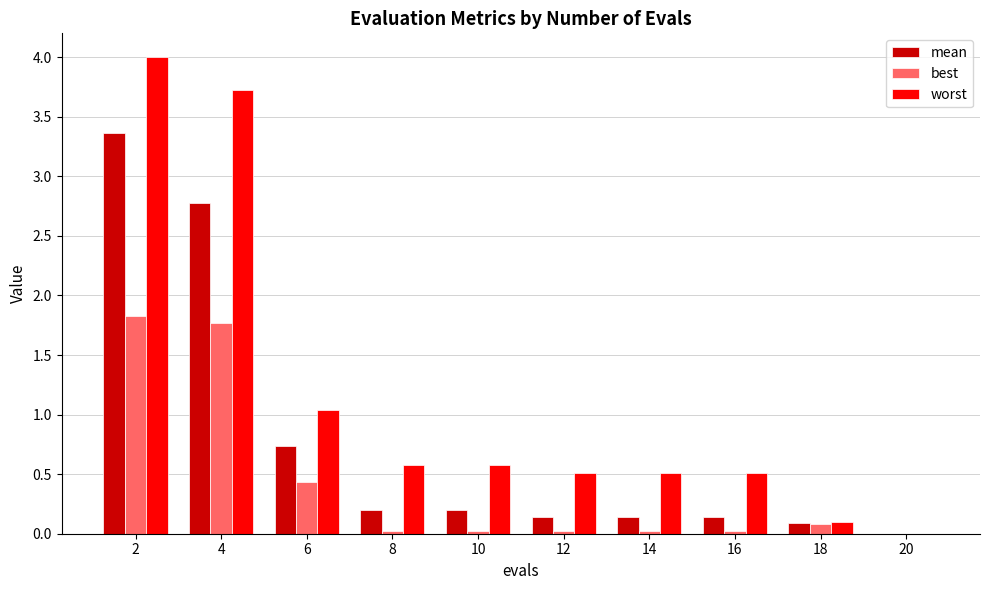

What is the sum of all best values?

4.2